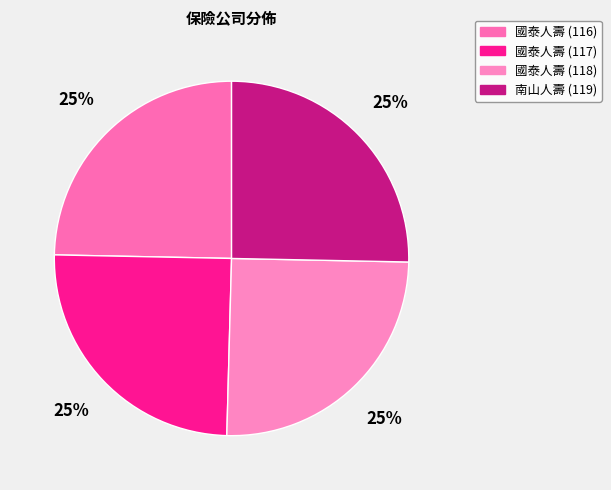

To the nearest percent, what is the average slice percentage?

25%